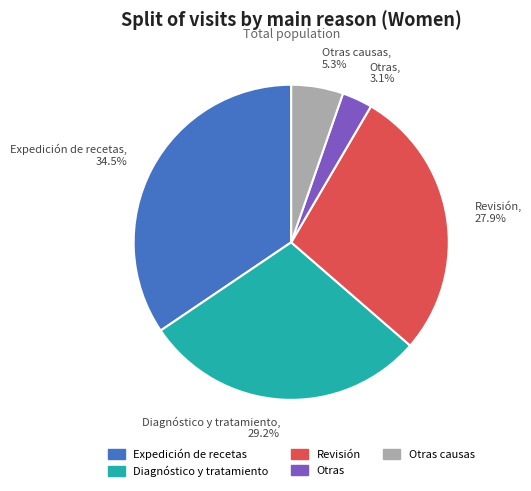

What is the ratio of the value at Diagnóstico y tratamiento, 29.2% to the value at Otras causas, 5.3%?

5.5